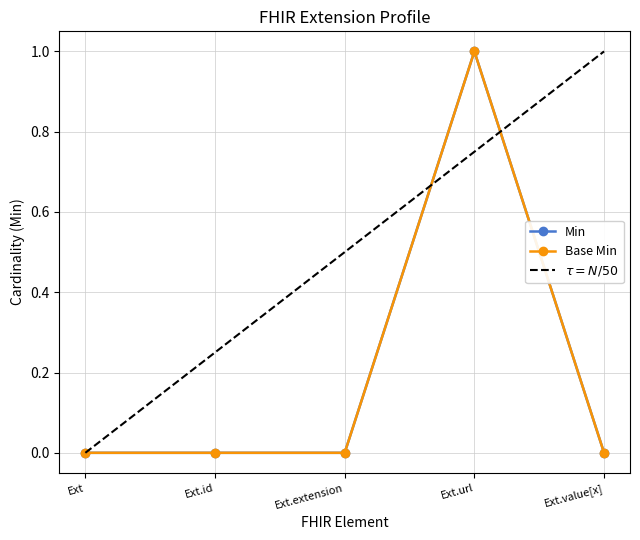

The Base Min series shows 0.0 at Ext. True or false?

True